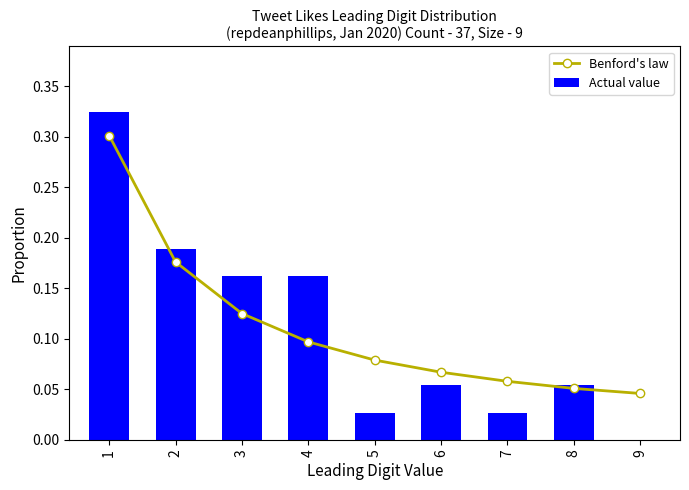

What is the difference between the second highest and second lowest values in the Actual value series?

0.2